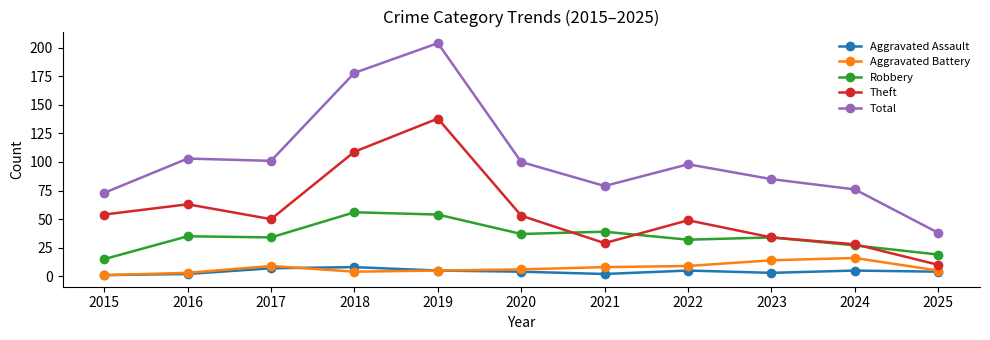

Which series has the widest spread of values?

Total